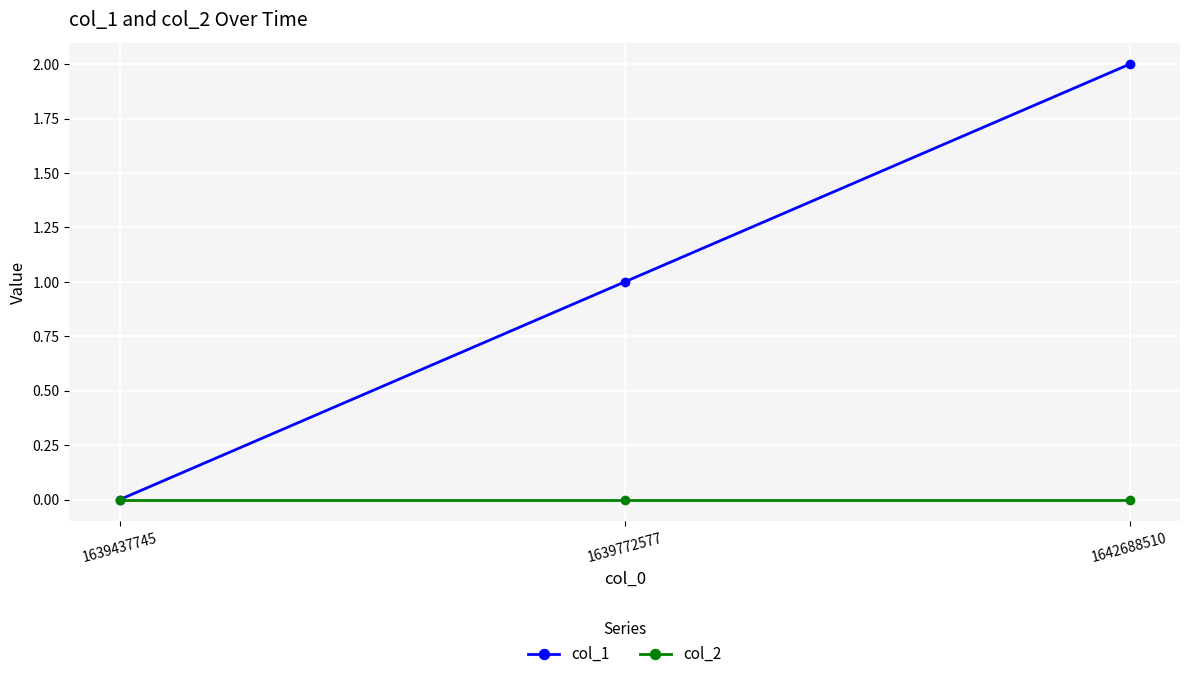

How many data points does each series have?

3